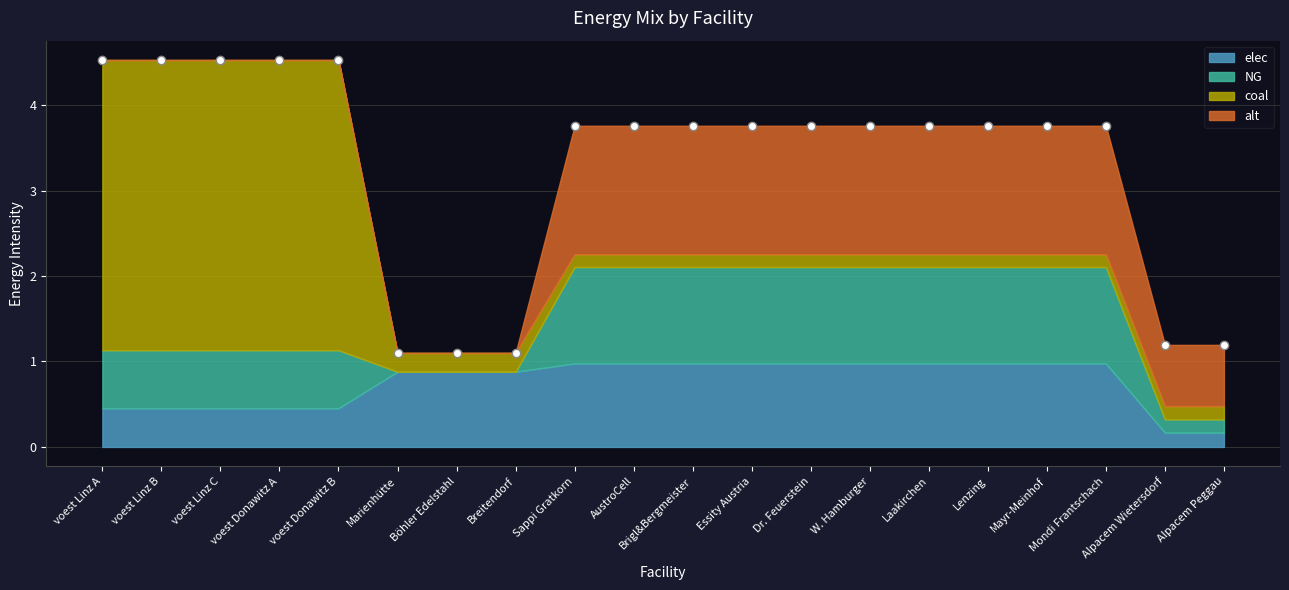

At Alpacem Peggau, list the series in order from smallest to largest.

NG, coal, elec, alt